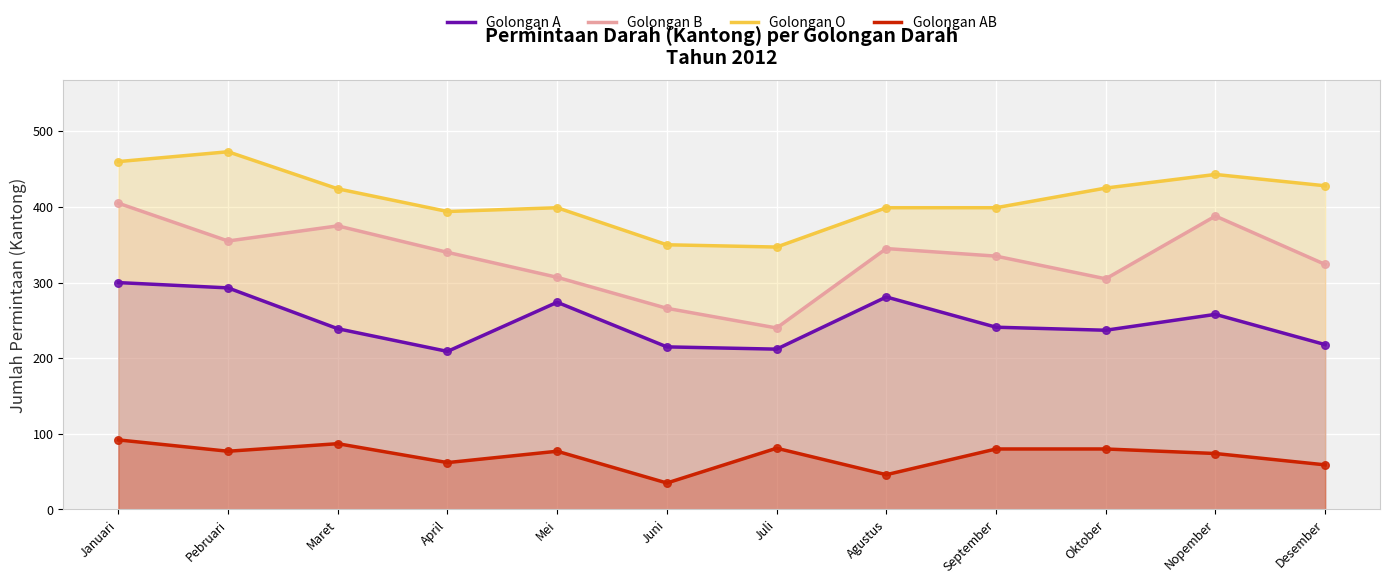

Which series has the largest total across all categories?

Golongan O